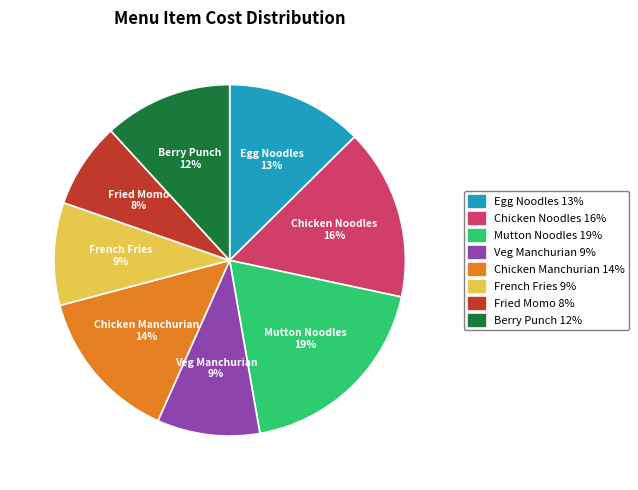

Is the sum of French Fries and Veg Manchurian greater than half?

No